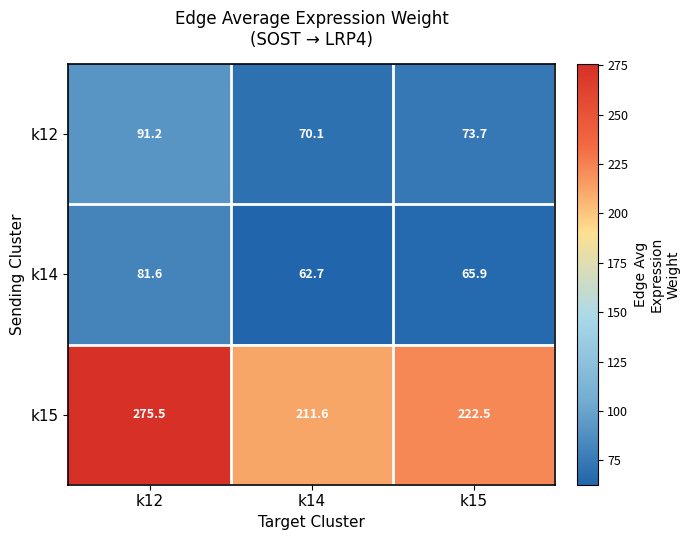

At k14, list the series in order from largest to smallest.

k15, k12, k14